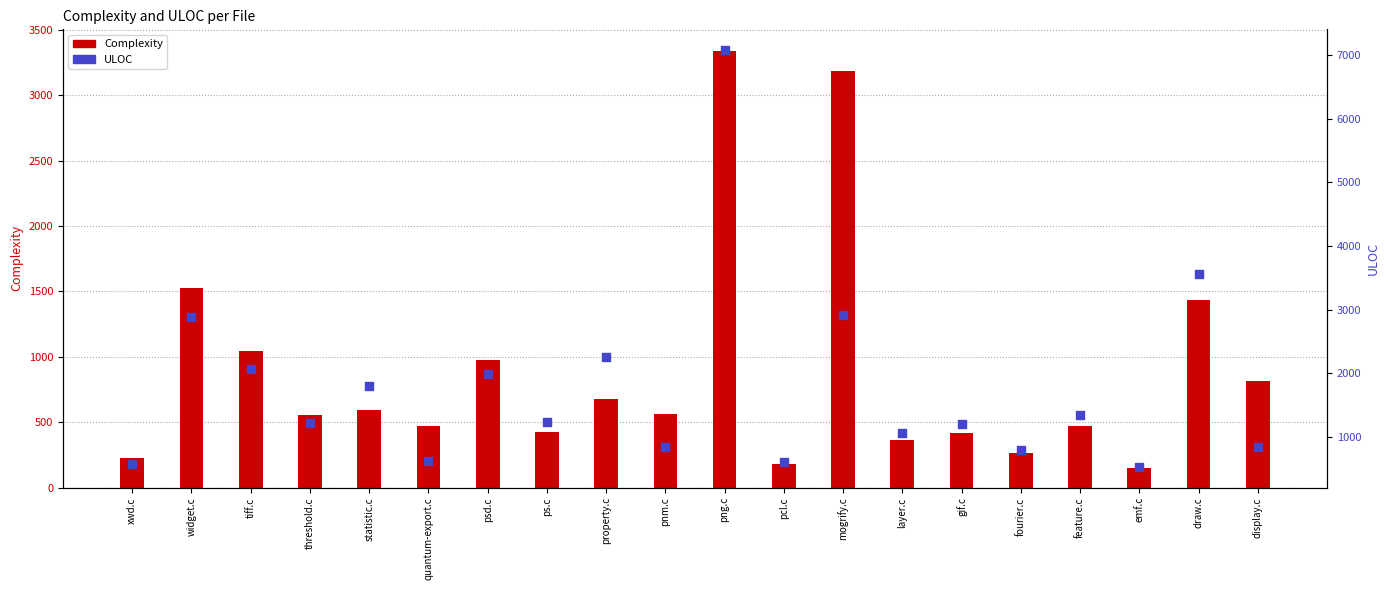

What is the total value across all series at quantum-export.c?

1099